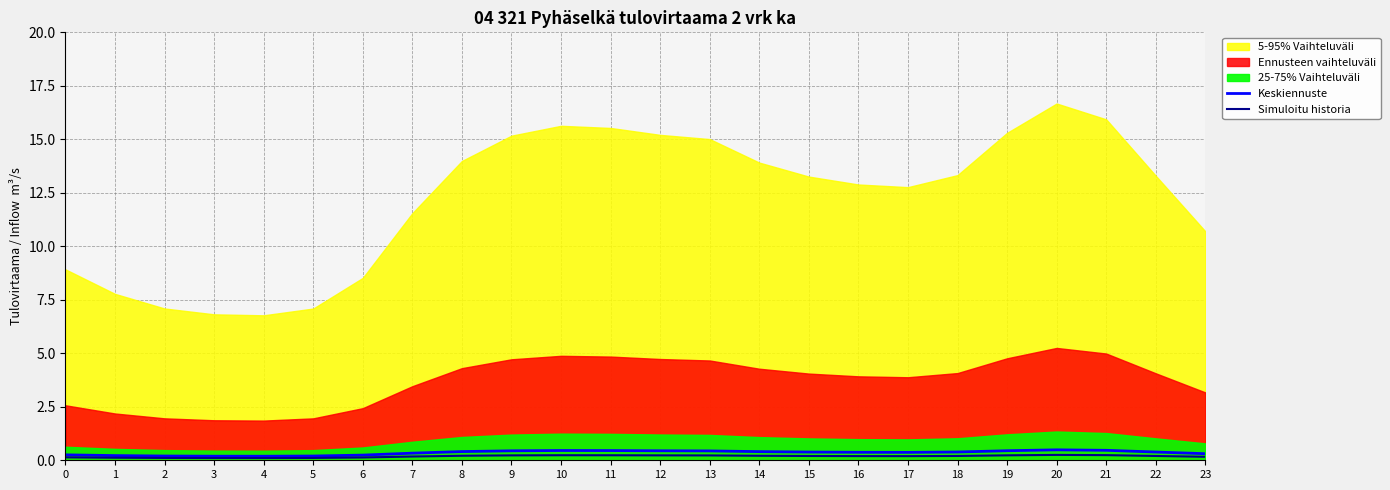

The Simuloitu historia series shows 0.1 at 3. True or false?

False